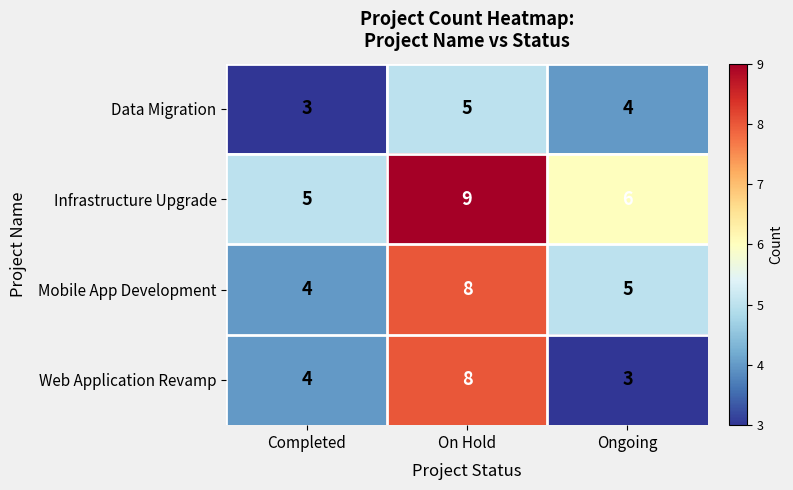

What is the lowest value of the Infrastructure Upgrade series?

5